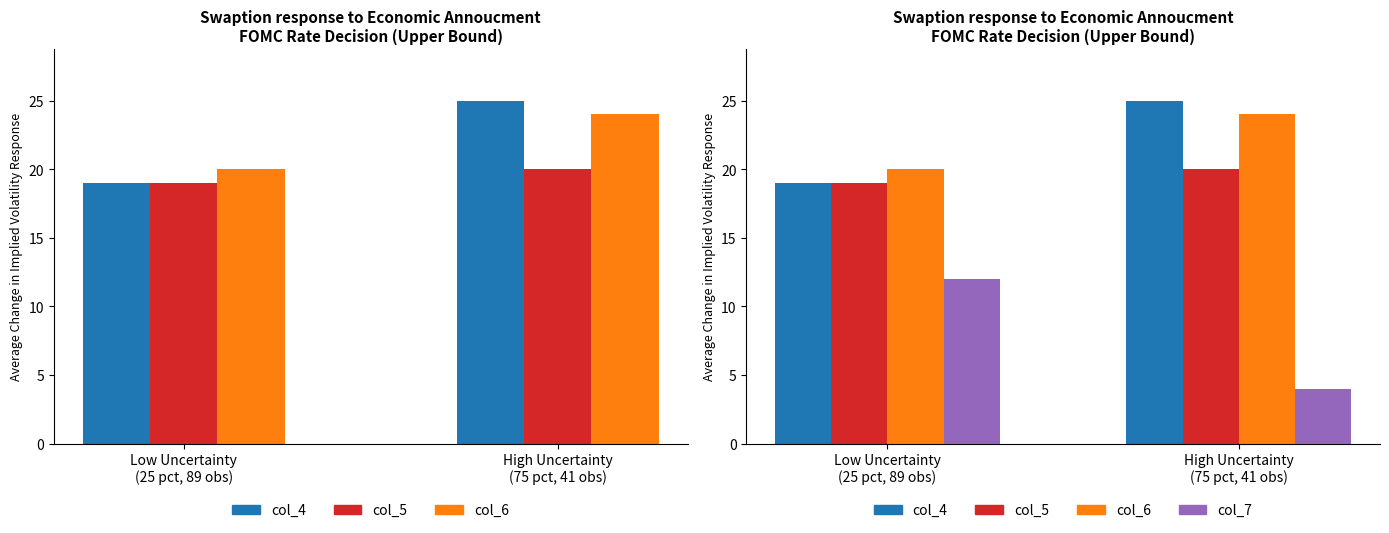

How many groups of bars are there?

2